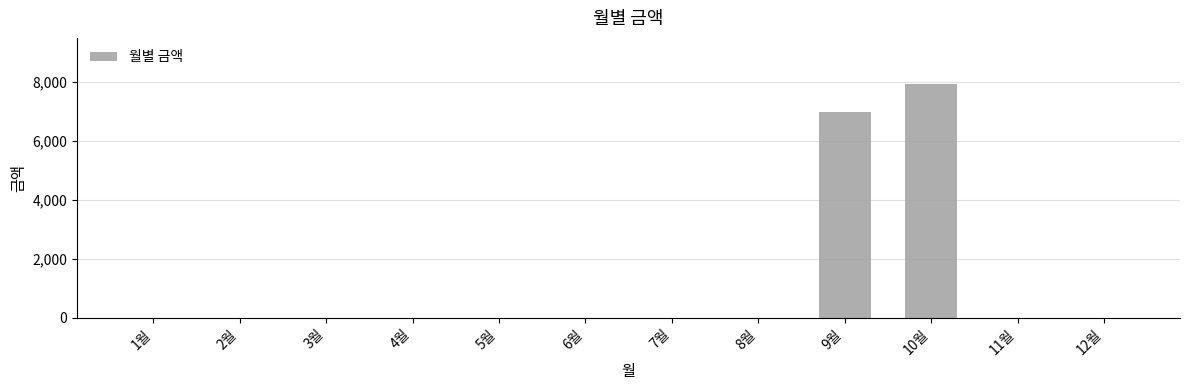

What is the sum of all values?

14910